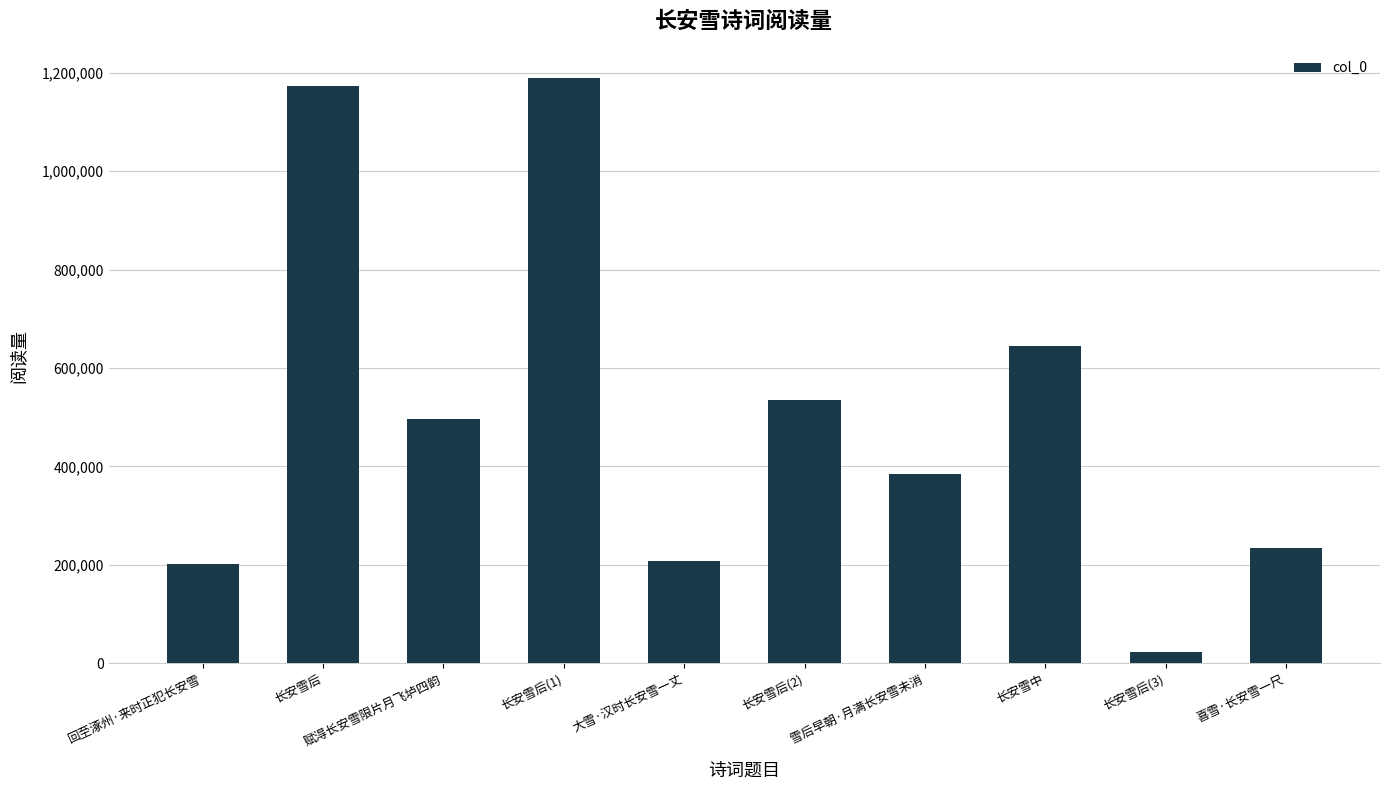

Does the chart contain stacked bars?

No